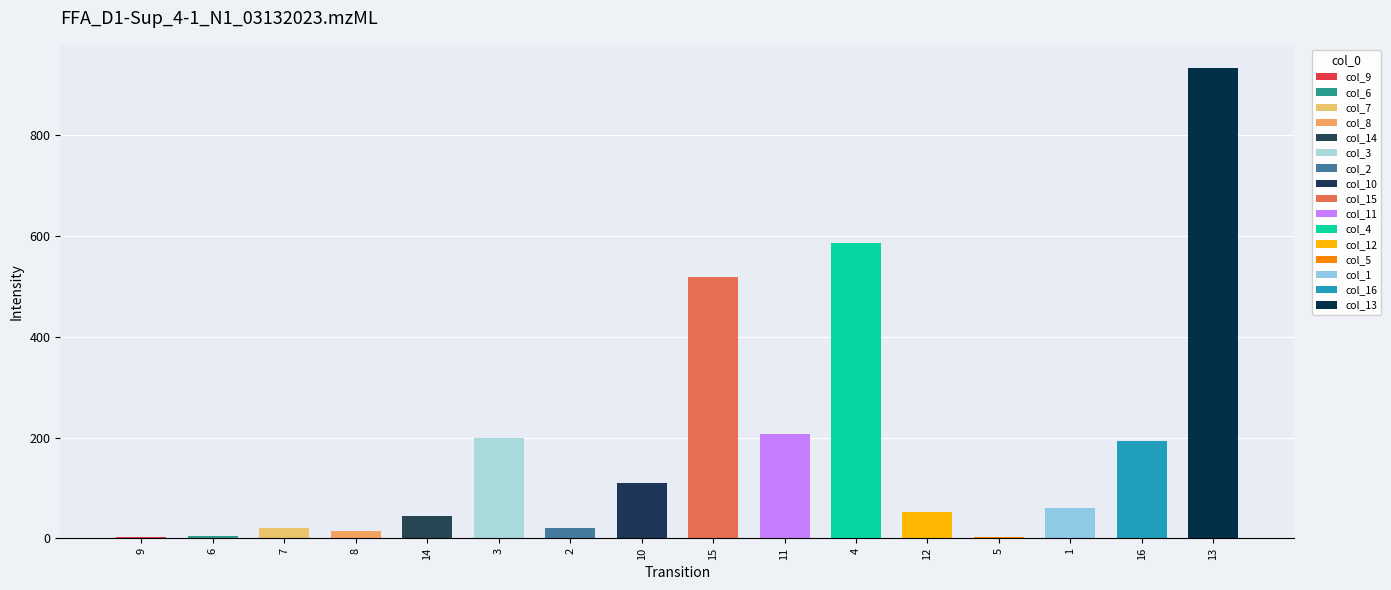

Where does the data first go above 59?

3